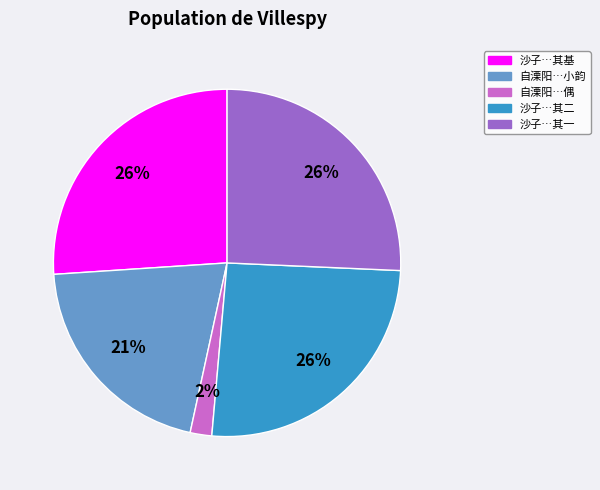

Is there a majority slice in this chart?

No